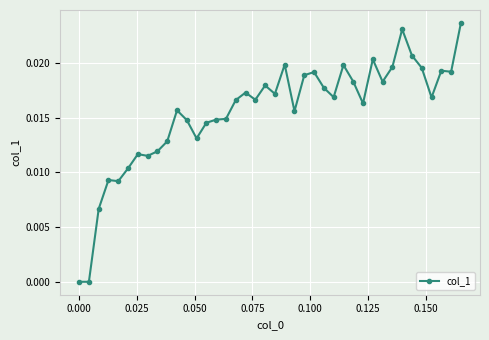

True or false: there are more than 1 points higher than both neighbors.

True